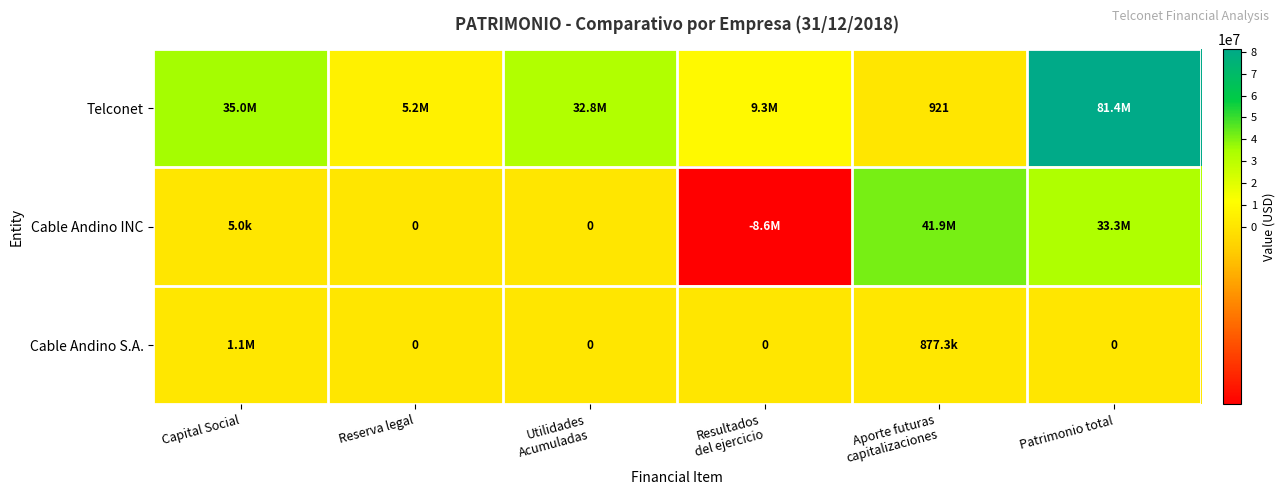

What is the smallest value displayed?

-8625165.0